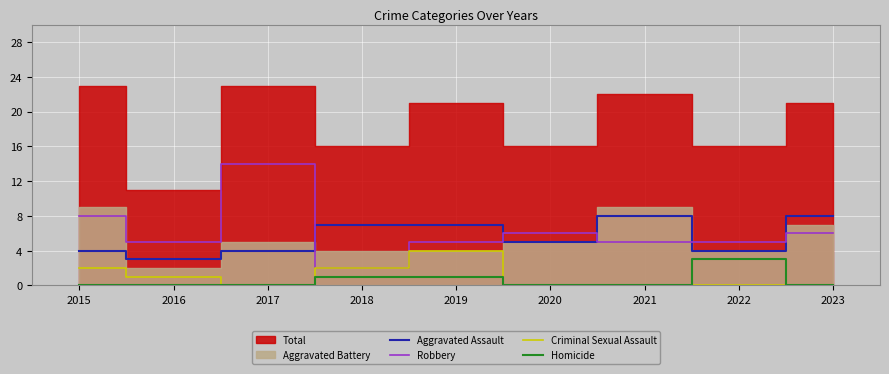

True or false: Criminal Sexual Assault and Robbery intersect in this chart.

False